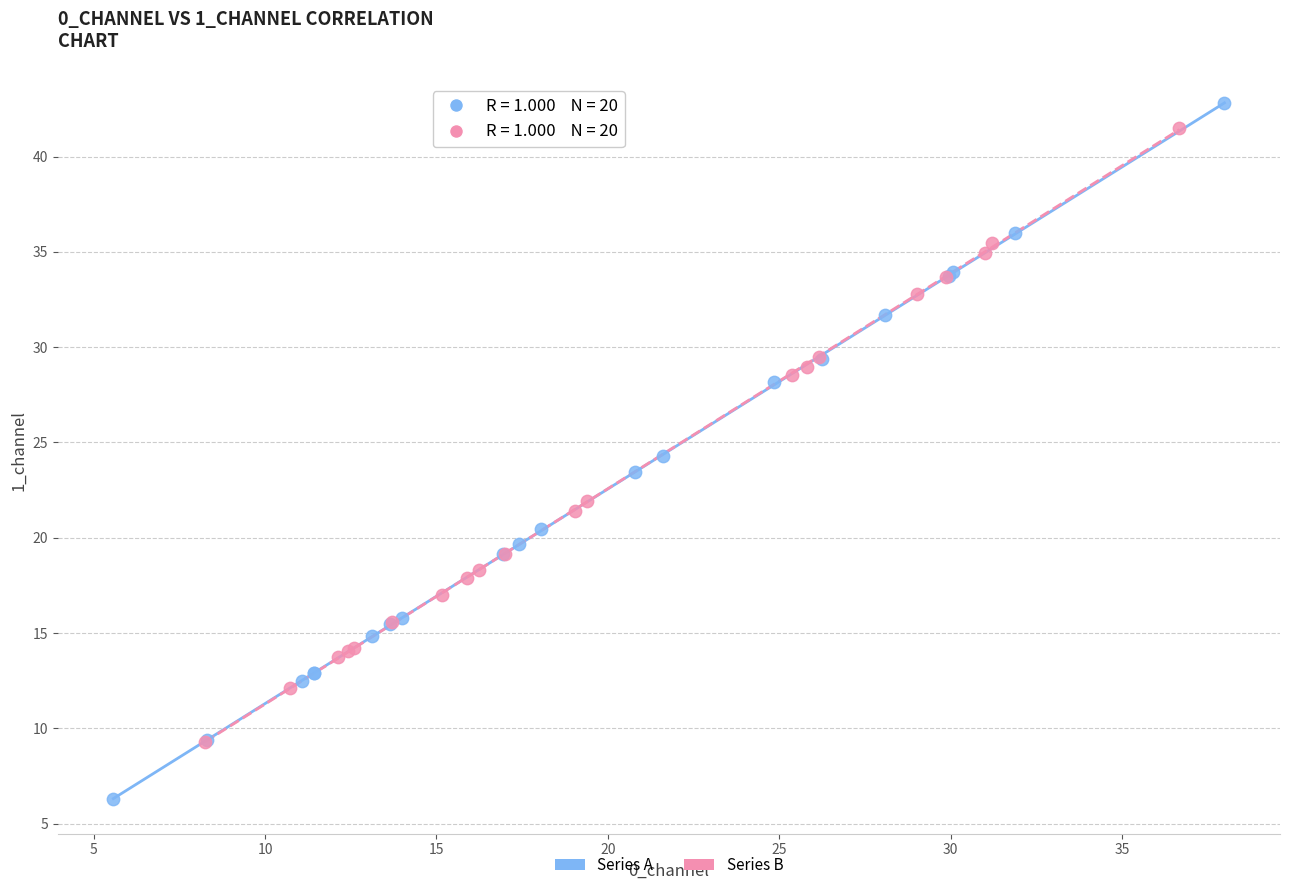

Which series has the largest Y range (max minus min)?

Series A